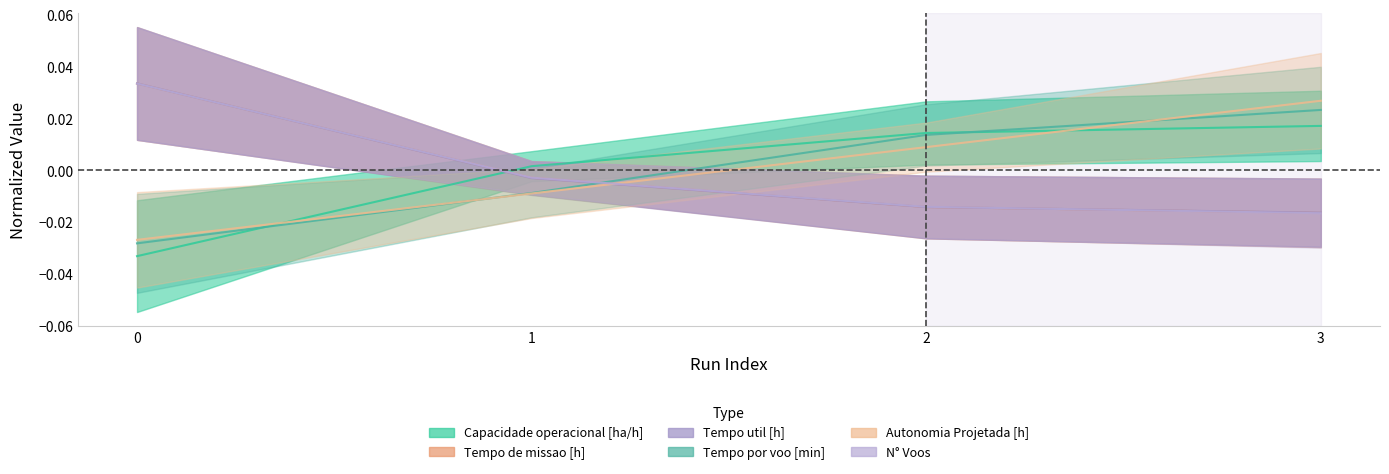

The N° Voos series shows -0.0 at 1. True or false?

False